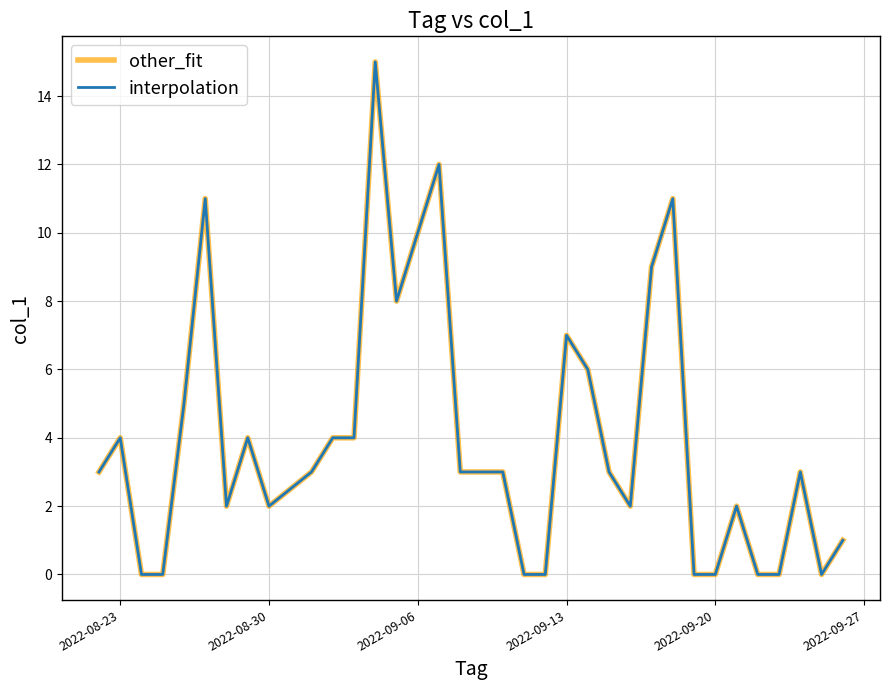

Does the chart have visible grid lines?

Yes